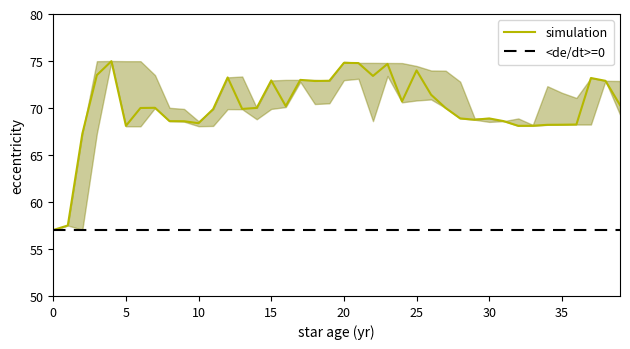

The value of <de/dt>=0 at 22 is 98.4. True or false?

False